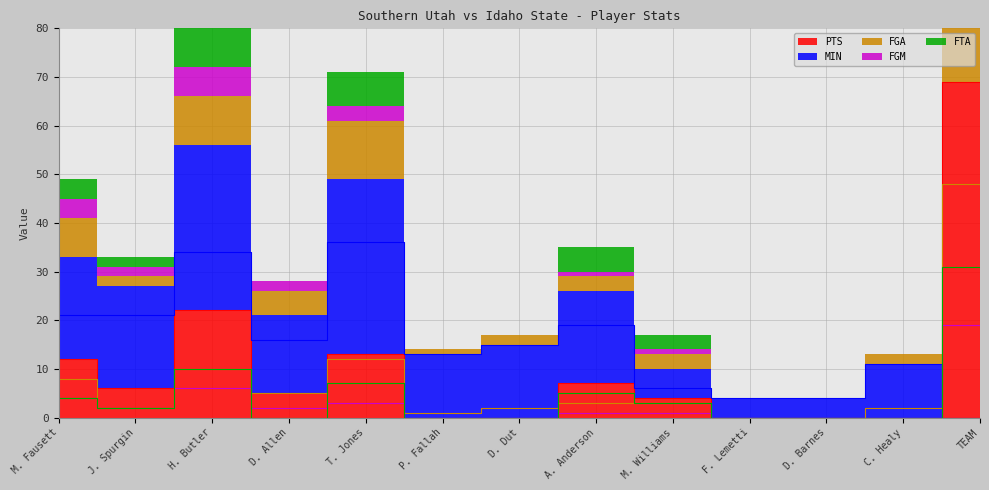

Is it true that FGA equals 2 at J. Spurgin?

True